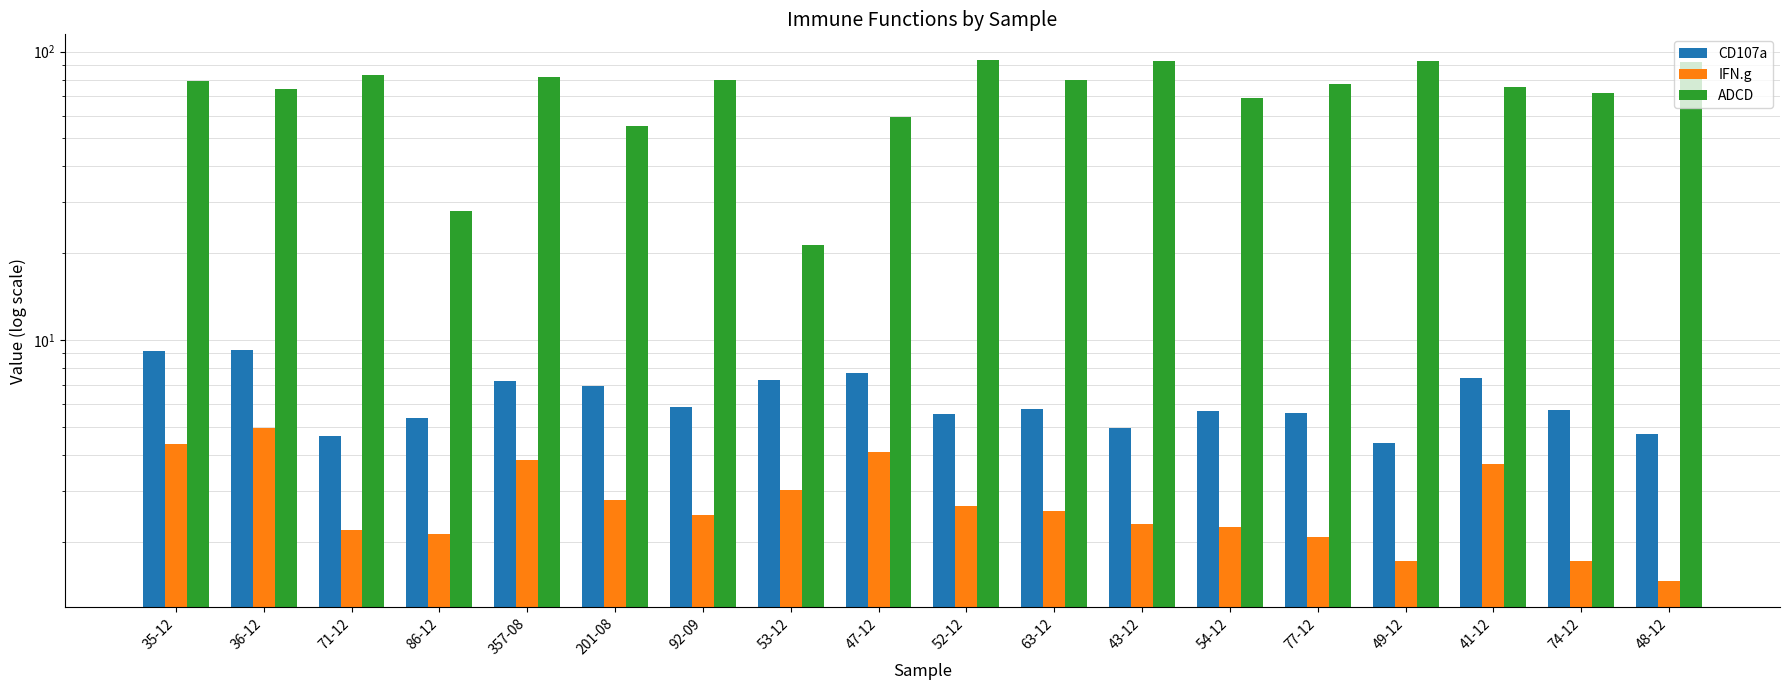

The value of IFN.g at 52-12 is 0.8. True or false?

False